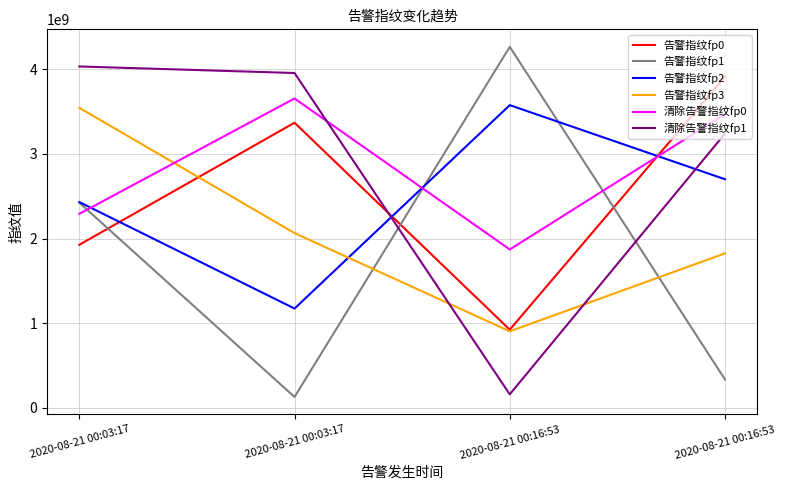

List the labels in order of 告警指纹fp3 value, smallest first.

2020-08-21 00:16:53, 2020-08-21 00:16:53, 2020-08-21 00:03:17, 2020-08-21 00:03:17